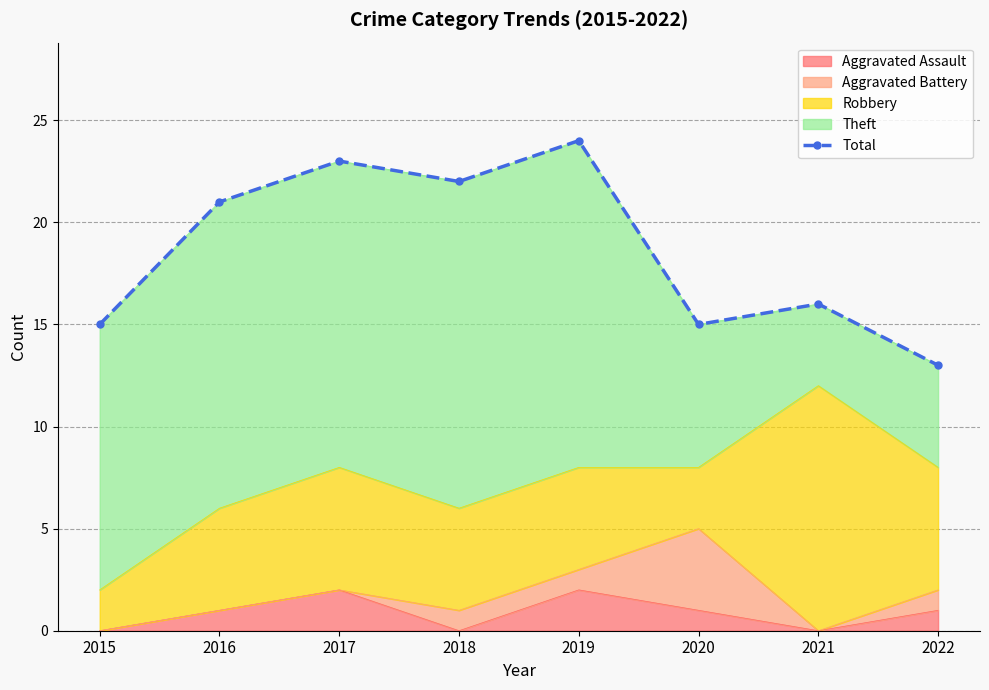

Reading left to right, list all the values displayed in this chart.

15	21	23	22	24	15	16	13